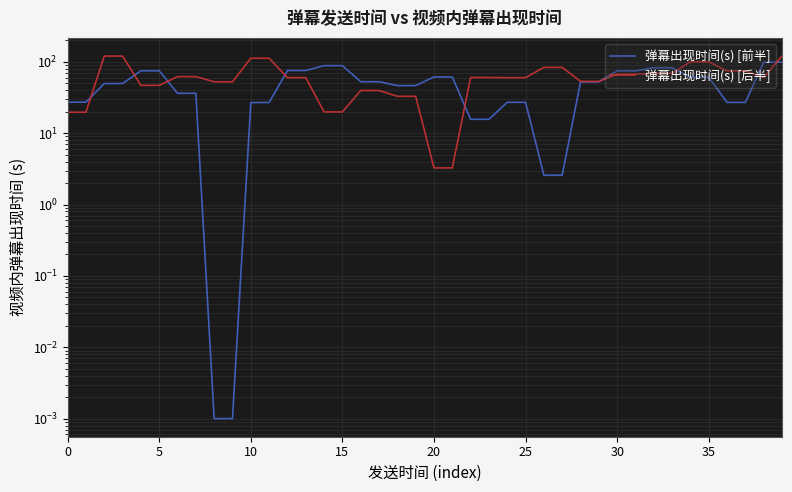

What are all the series names shown in the legend?

弹幕出现时间(s) [前半], 弹幕出现时间(s) [后半]